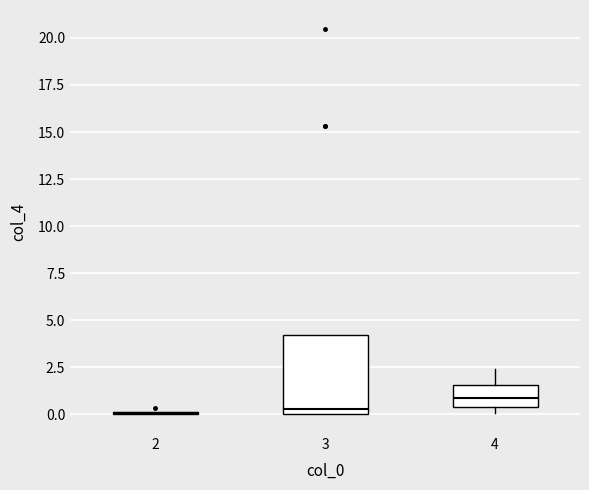

Comparing the boxes themselves (not the whiskers), which one is the tallest?

3